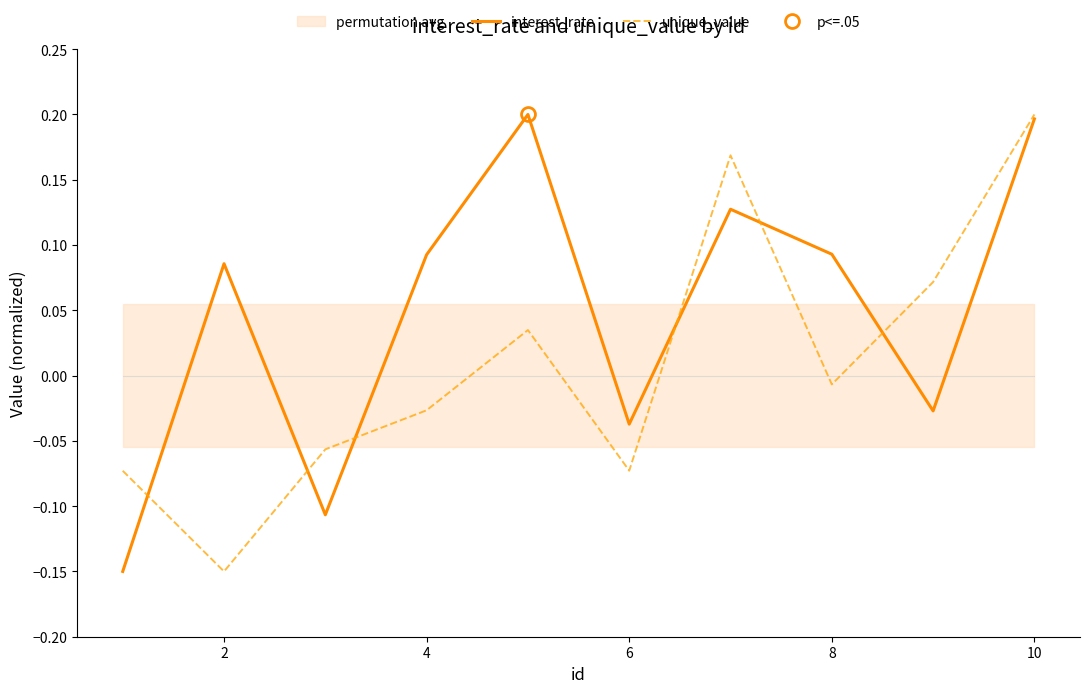

What is the smallest value displayed?

-0.1